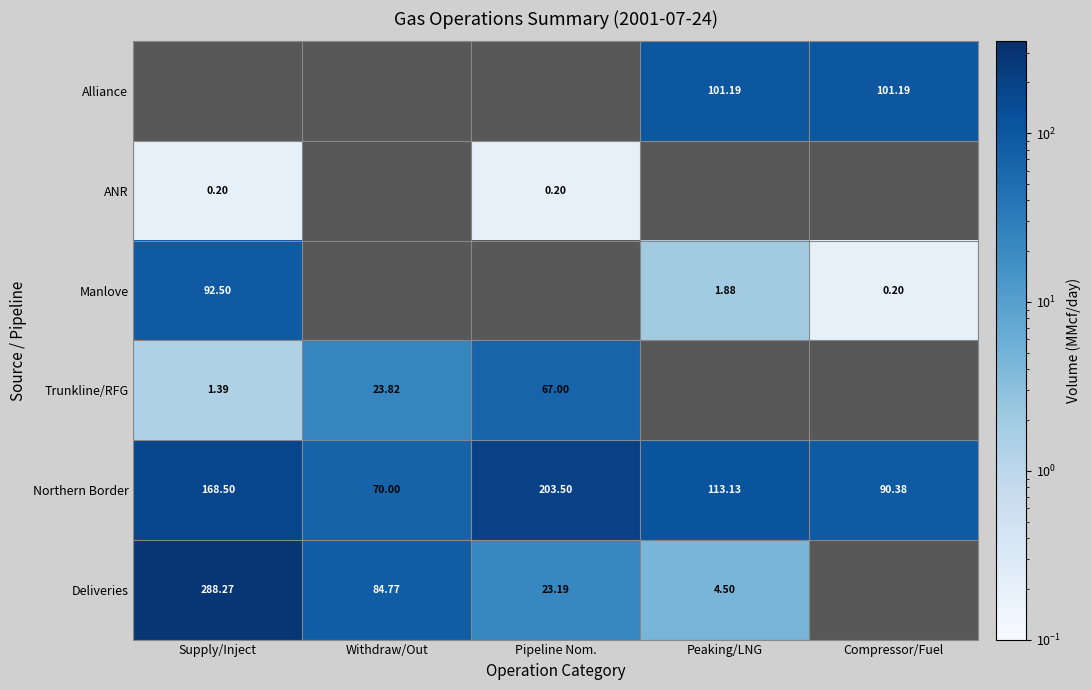

Which label corresponds to the largest value in the chart?

Supply/Inject